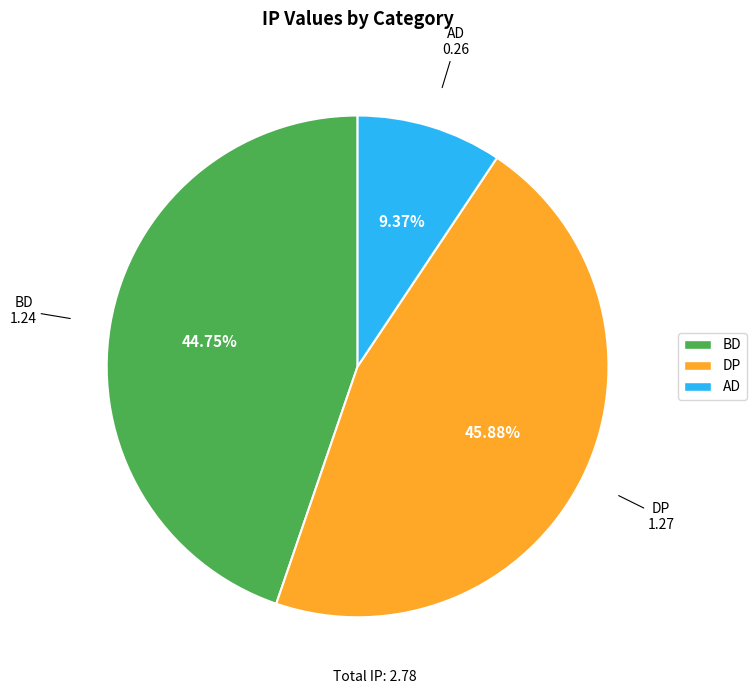

How many slices are in this pie chart?

3